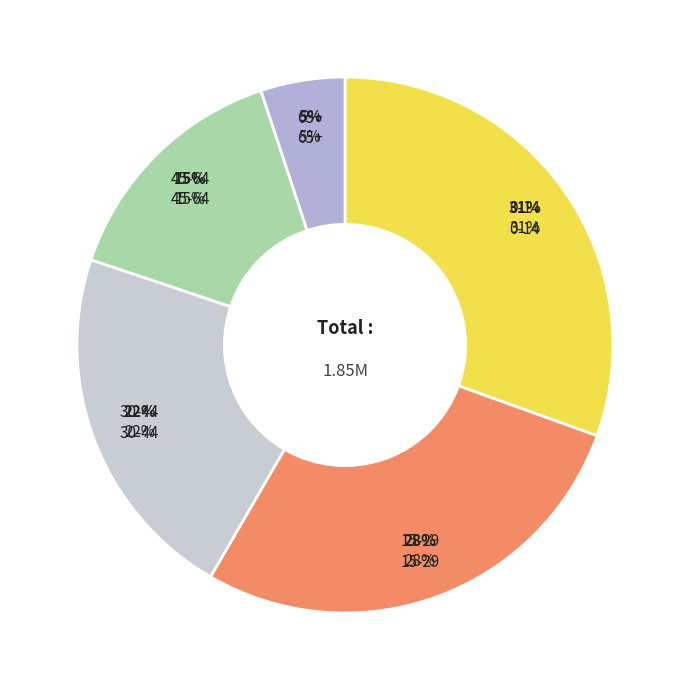

To the nearest percent, what is the average slice percentage?

20%